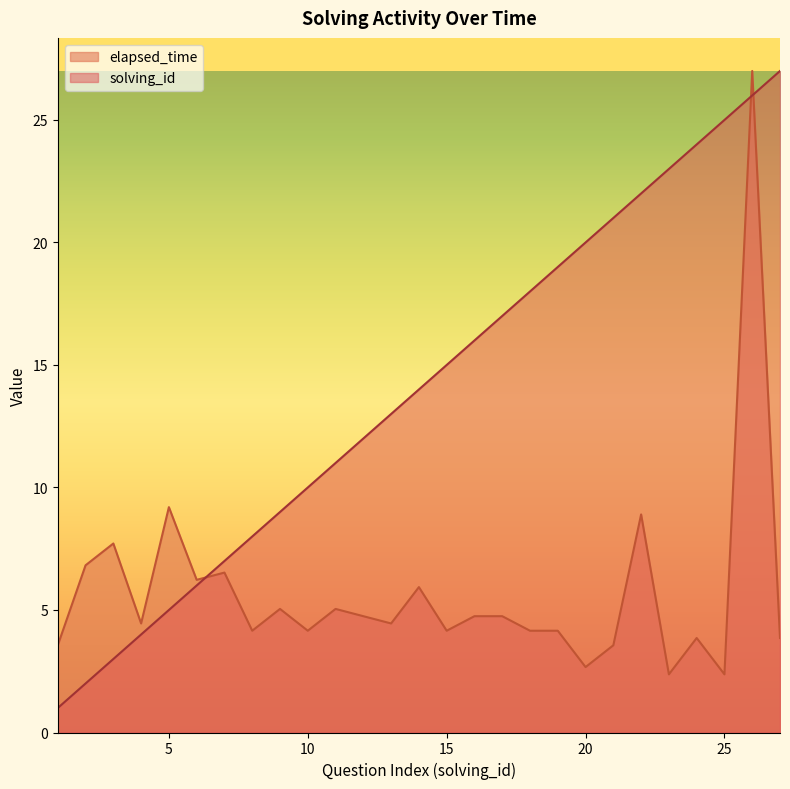

Which series has the largest total across all categories?

solving_id